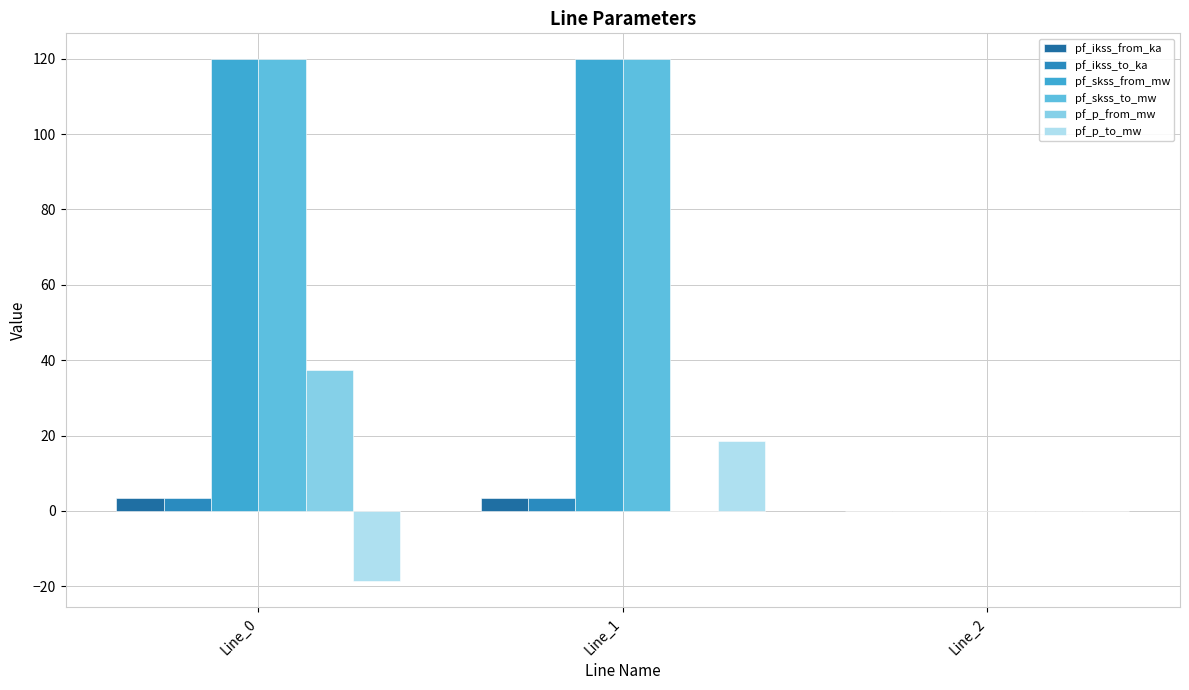

Is it true that pf_p_to_mw equals 18.7 at Line_1?

True